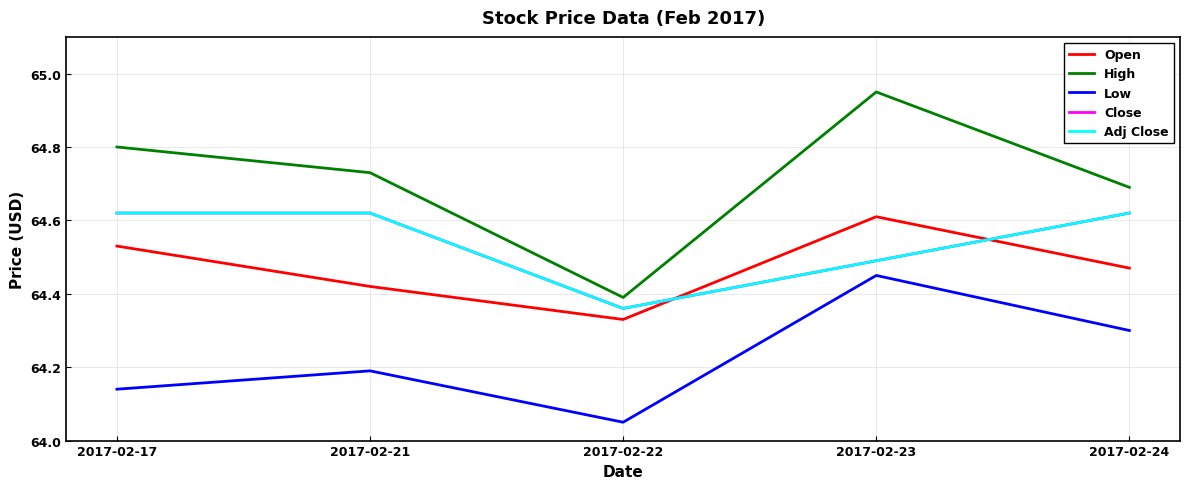

Which series has the largest total across all categories?

High